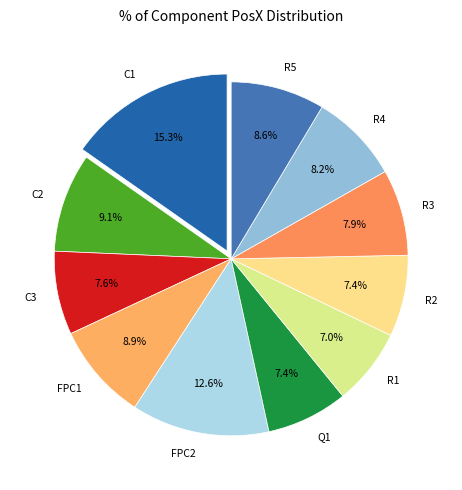

How many slices are in this pie chart?

11